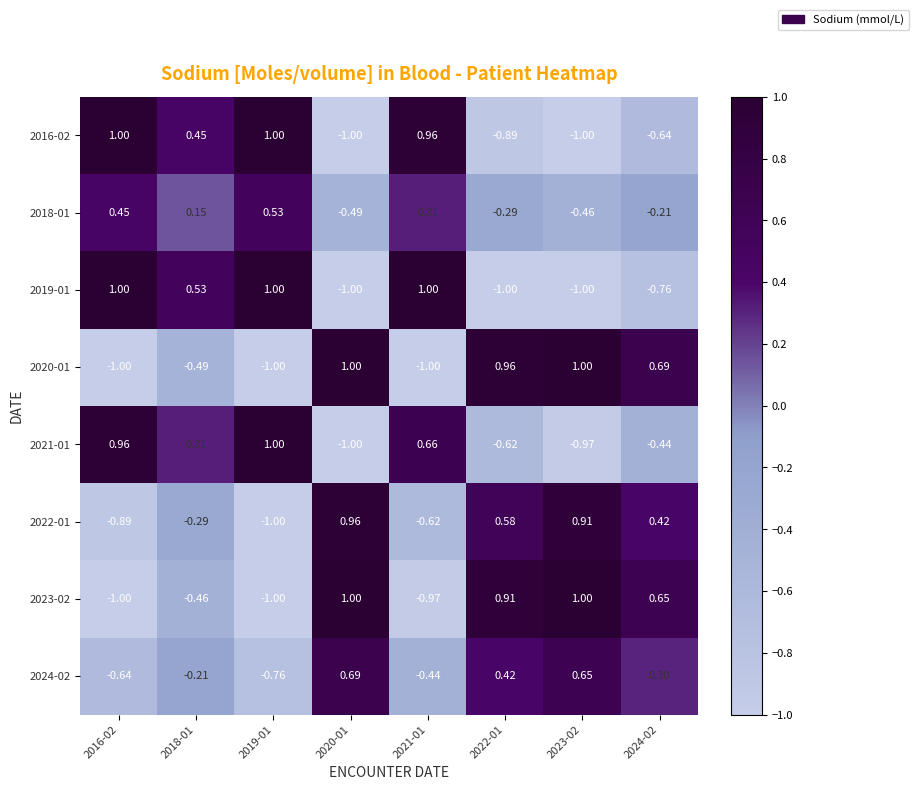

Is the value of 2019-01 at 2018-01 greater than the value of 2024-02 at 2023-02?

No